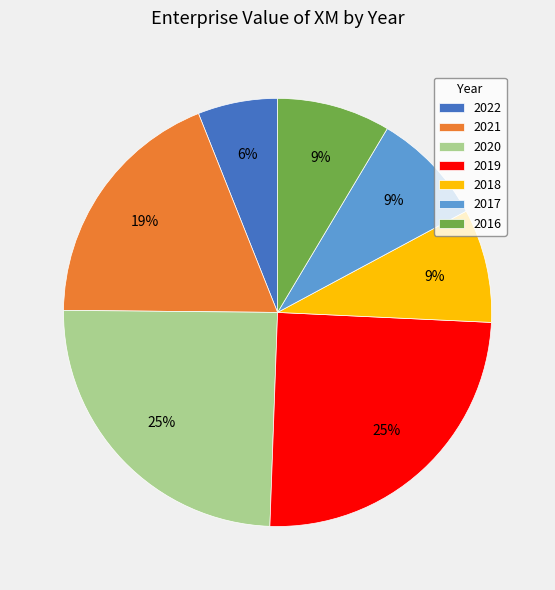

The 2021 slice represents 19% of the pie. True or false?

True